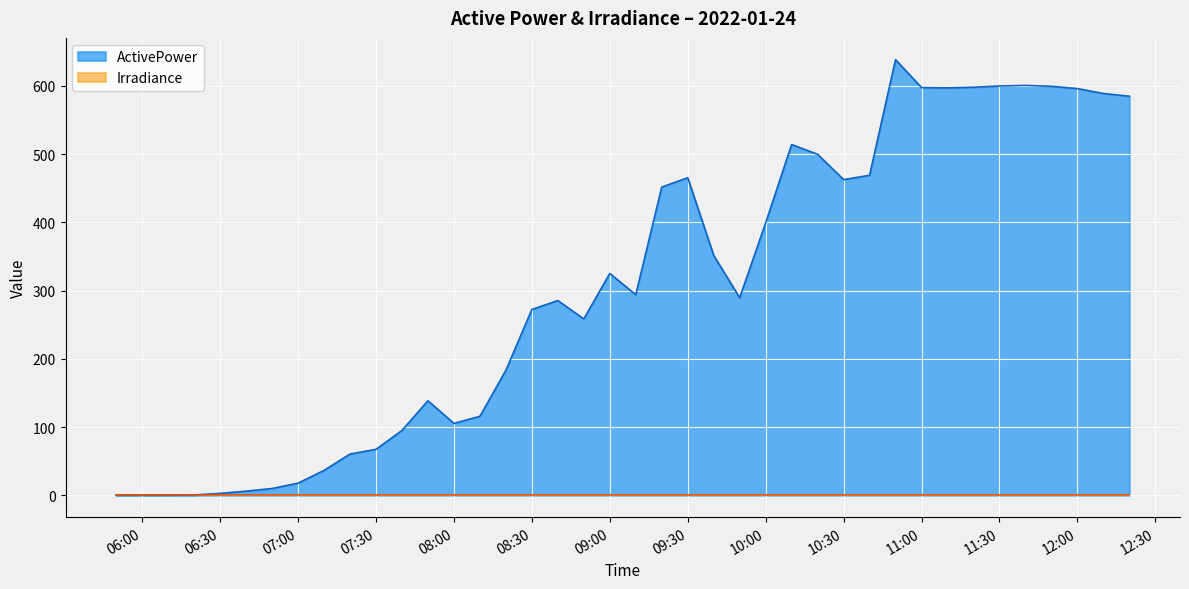

How many data points are above 293?

20